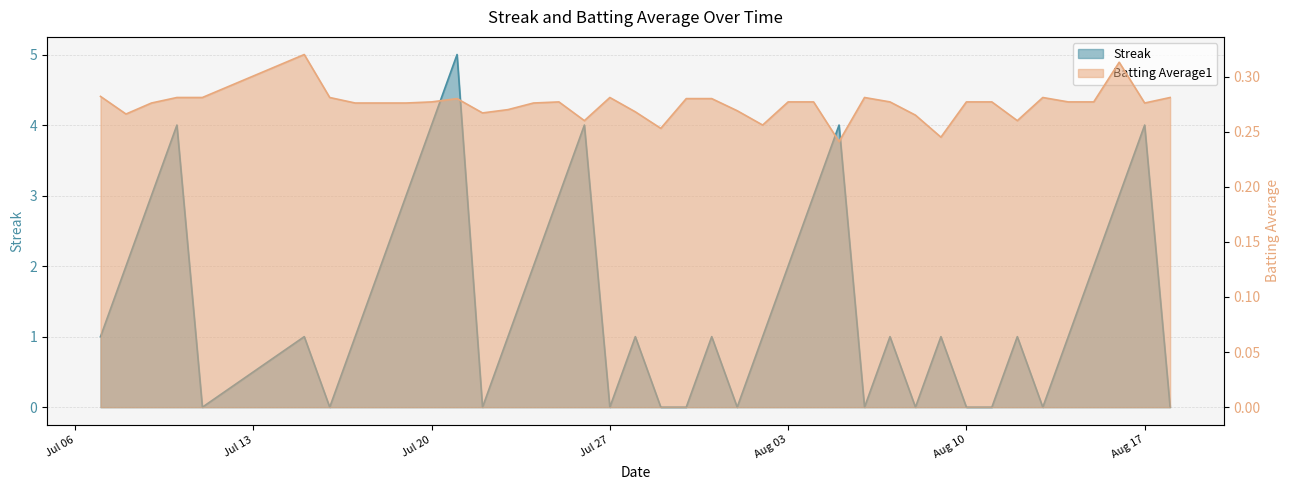

Which category has the lowest value across all series?

2010-07-11